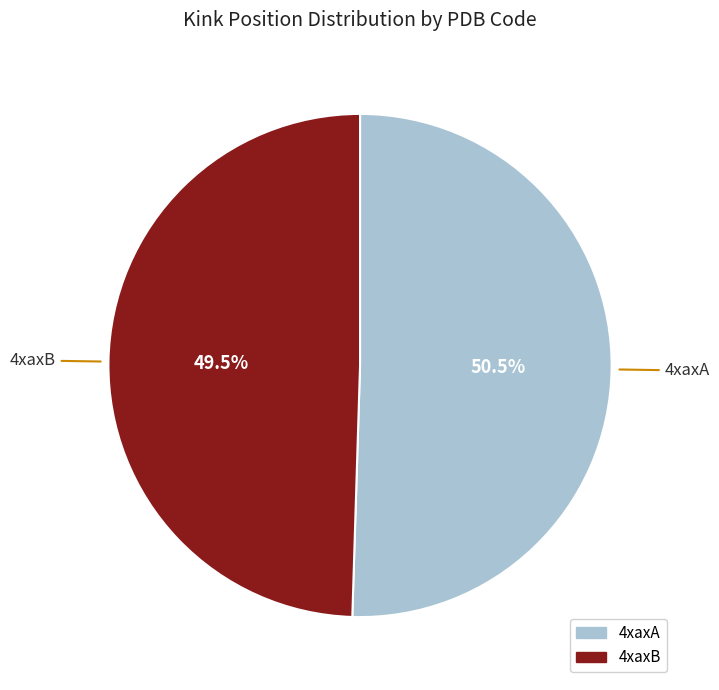

Which slice is the smallest?

4xaxB